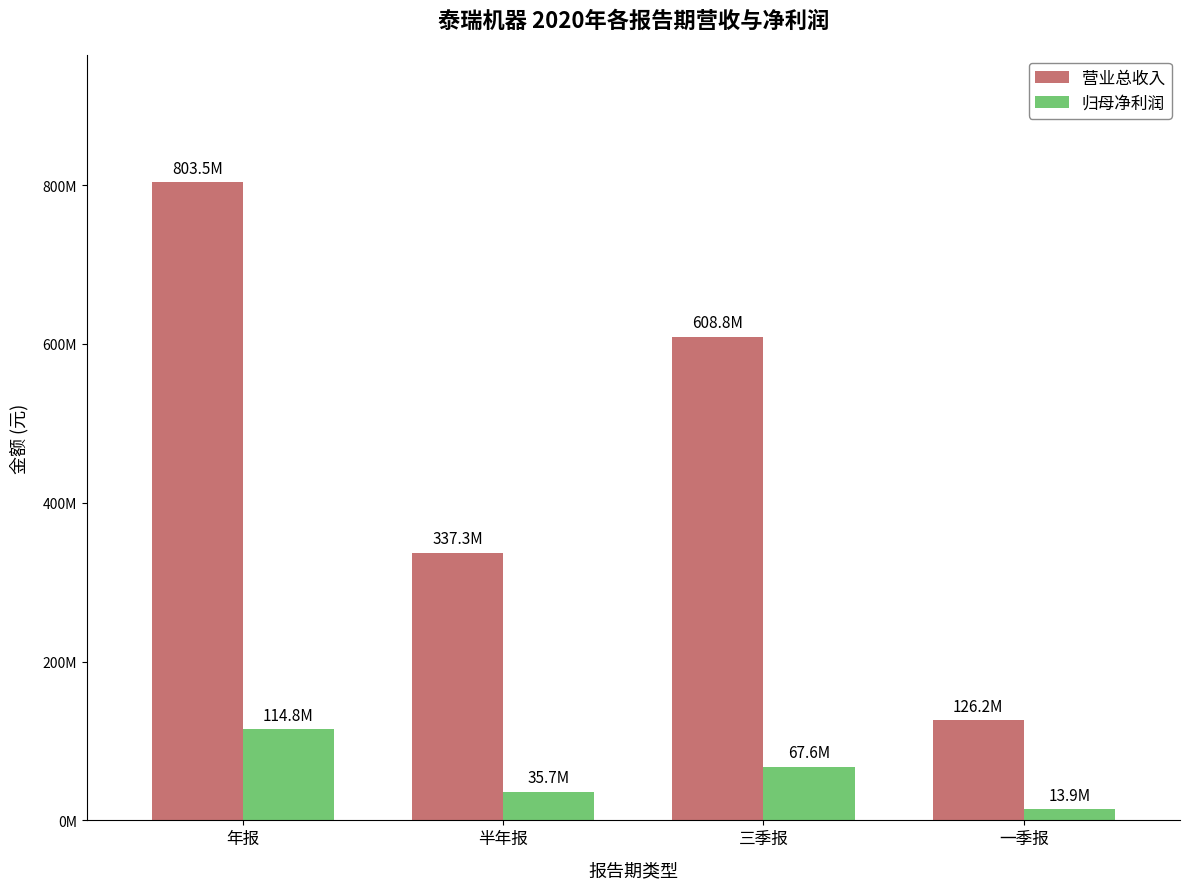

What are all the series names shown in the legend?

营业总收入, 归母净利润